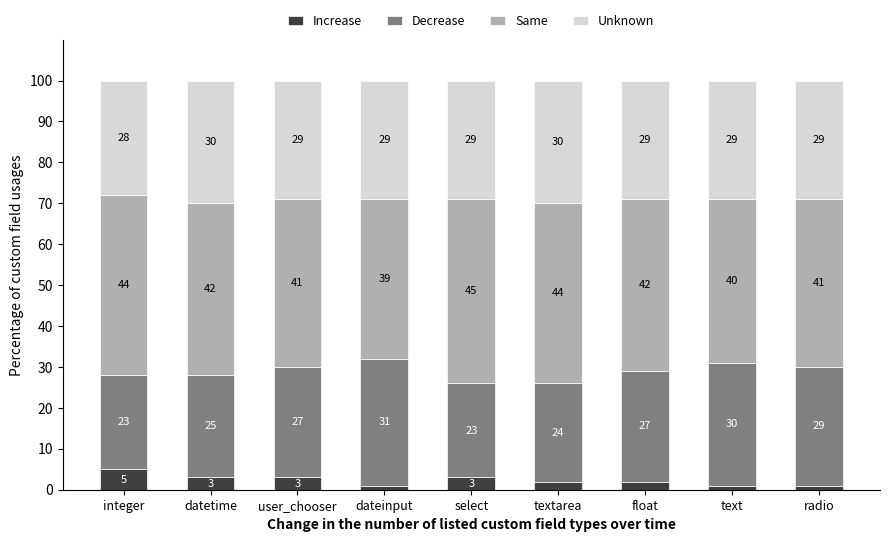

Reading left to right, what are the values for Increase?

5	3	3	1	3	2	2	1	1